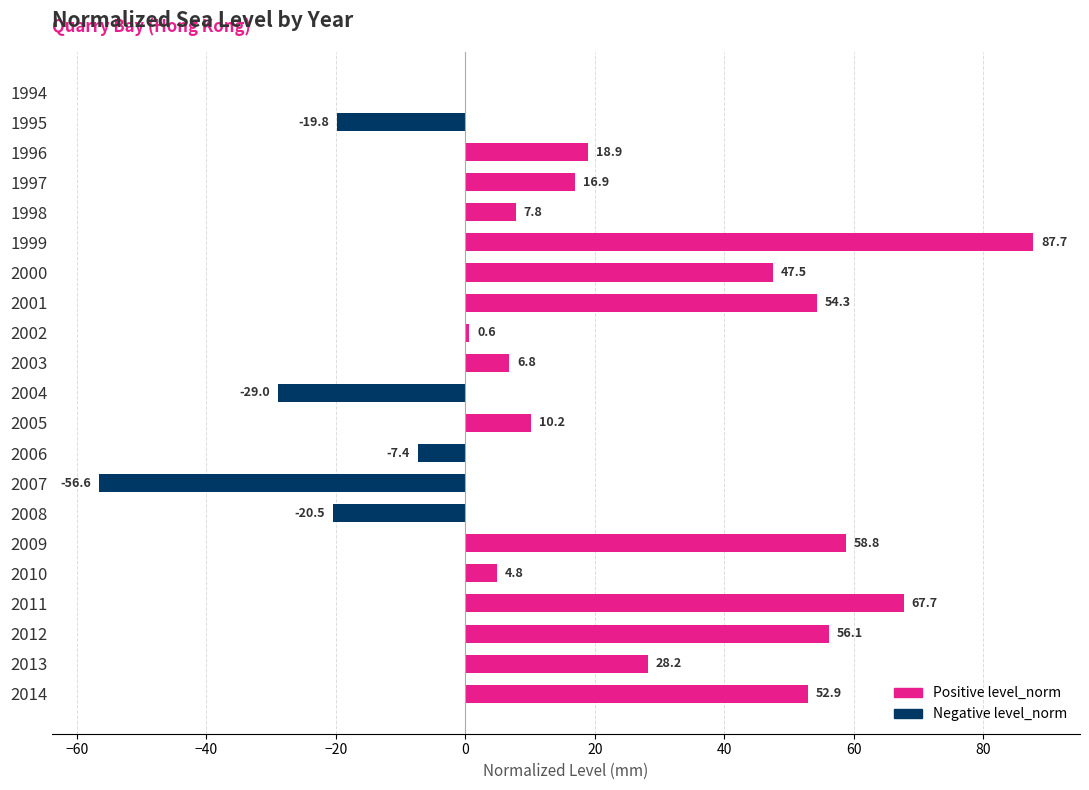

What is the smallest value displayed?

-56.6